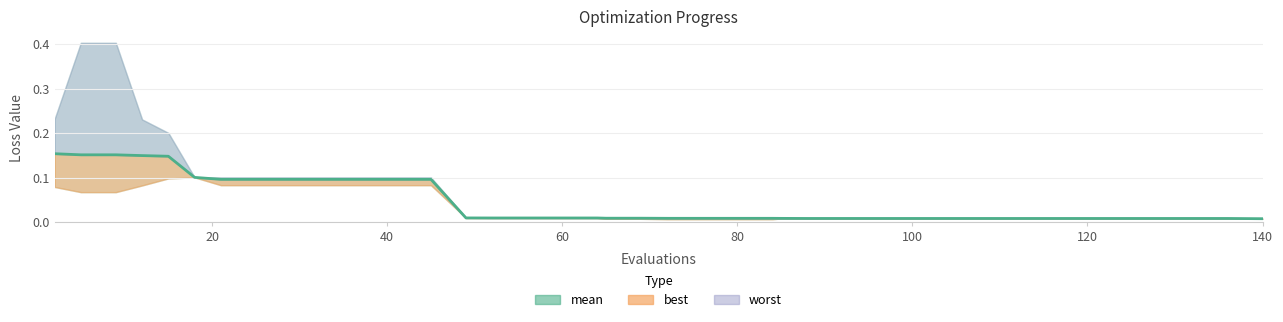

Reading right to left, transcribe all the data shown in this chart.

0.0	0.0	0.0	0.0	0.0	0.0	0.0	0.0	0.0	0.0	0.0	0.0	0.0	0.0	0.0	0.0	0.0	0.0	0.0	0.0	0.0	0.0	0.0	0.0	0.0	0.0	0.0	0.1	0.1	0.1	0.1	0.1	0.1	0.1	0.1	0.1	0.1	0.2	0.2	0.2